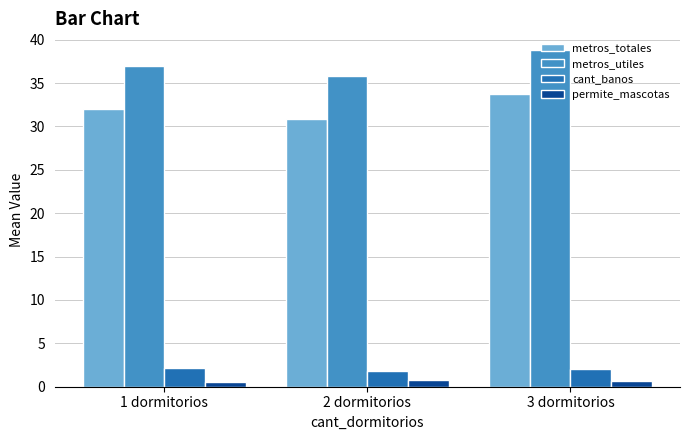

What is the difference between the second highest and minimum values in the metros_utiles series?

1.2